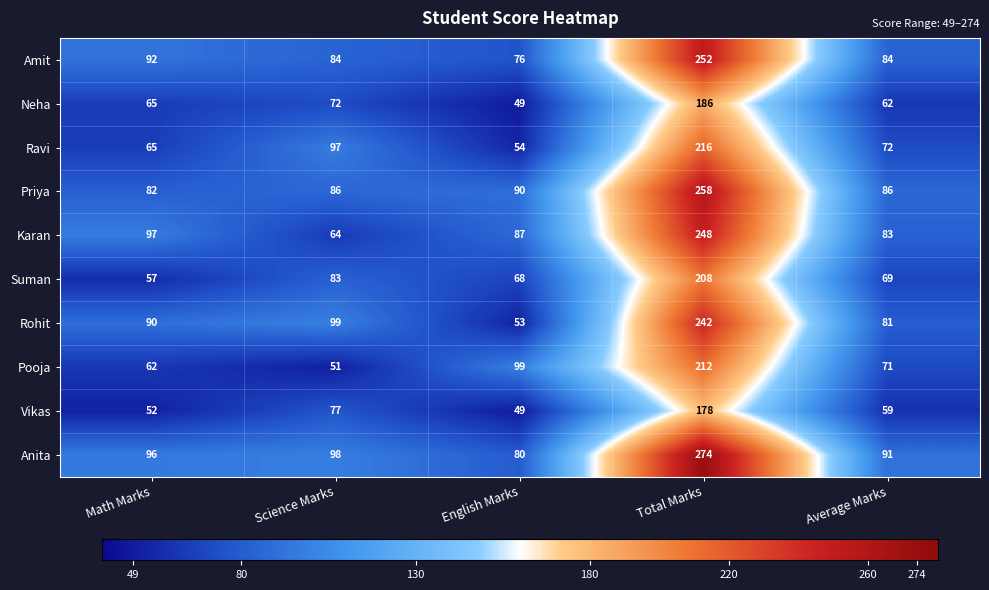

At how many categories does at least one series exceed 266?

1